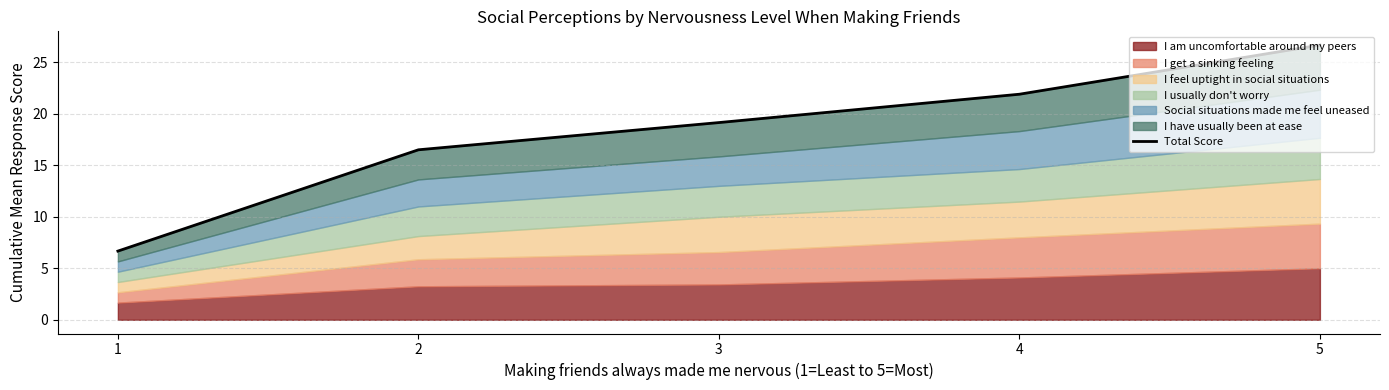

Reading left to right, what are all the values shown in this chart?

1=6.7	2=16.5	3=19.1	4=21.9	5=26.7